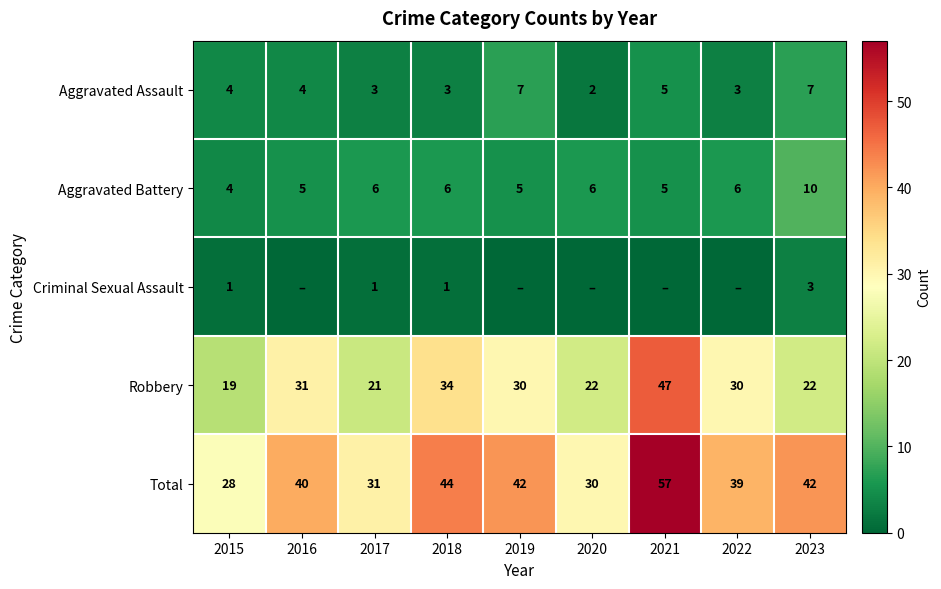

Rank the series at 2018 from lowest to highest value.

Criminal Sexual Assault, Aggravated Assault, Aggravated Battery, Robbery, Total